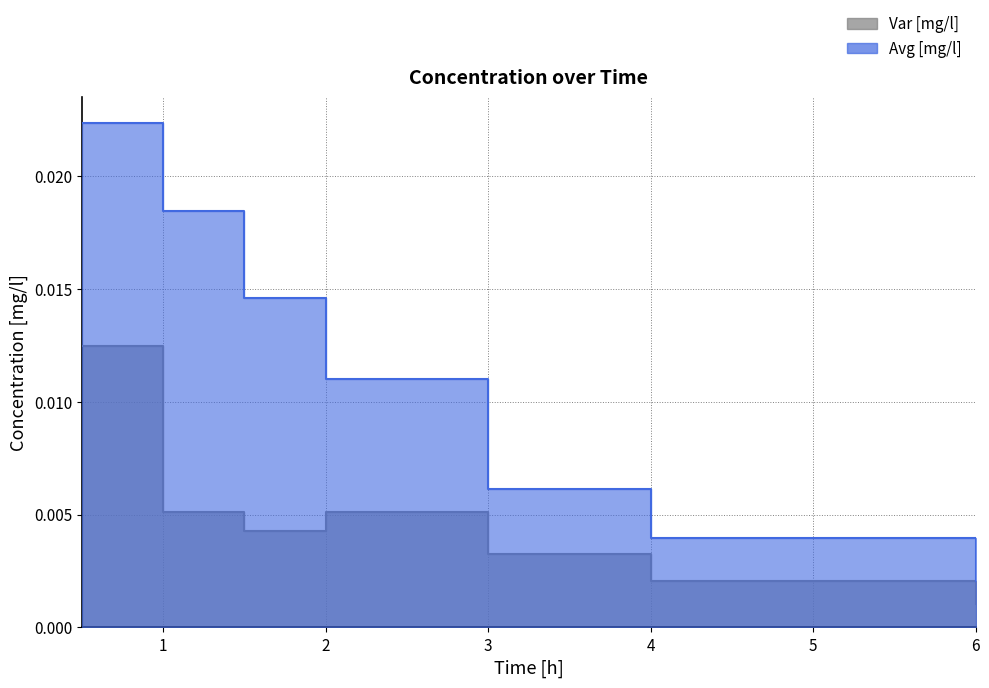

Does the chart display data point markers on the line(s)?

No